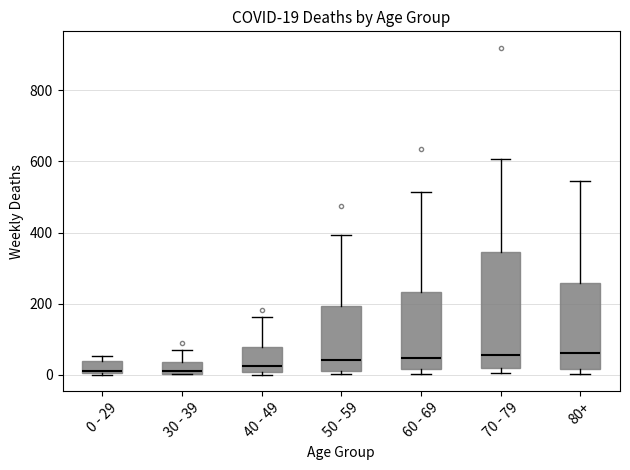

Which box is the tallest, from its lower edge to its upper edge?

70 - 79